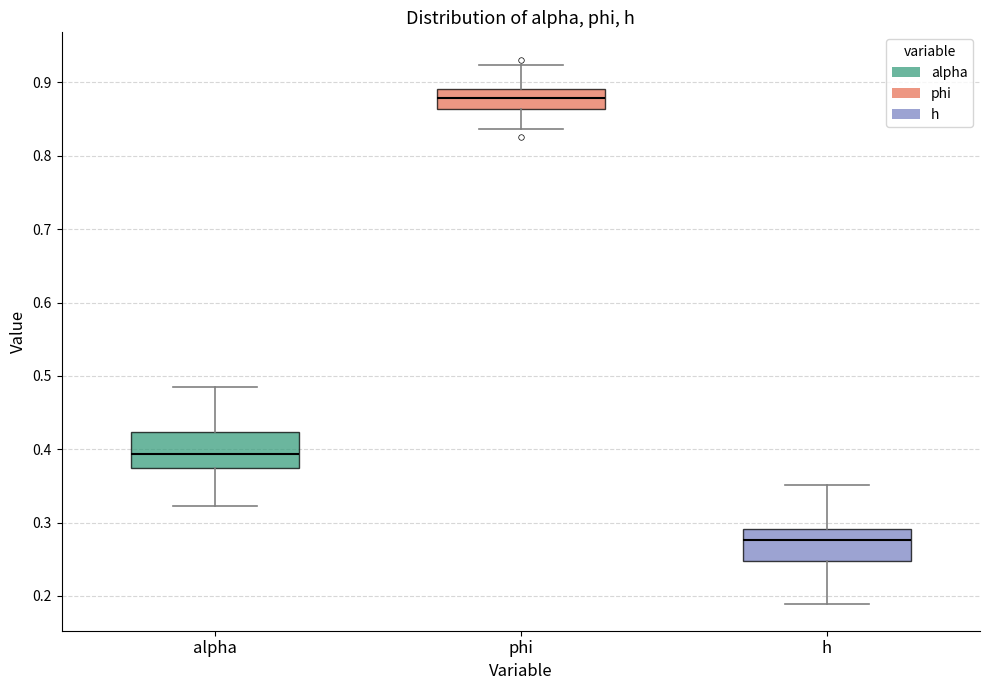

Where is the upper edge of the box for alpha on the y-axis? The values are not printed on the chart, so give them approximately, as read against the axis.

0.42